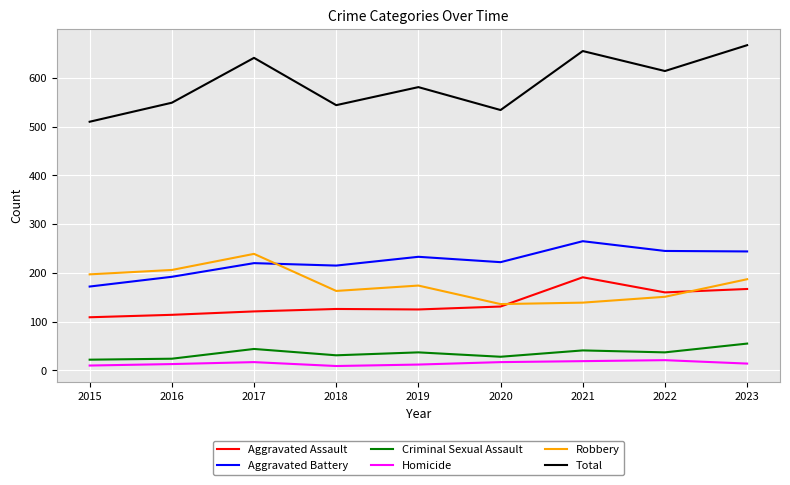

How many lines are shown in the chart?

6